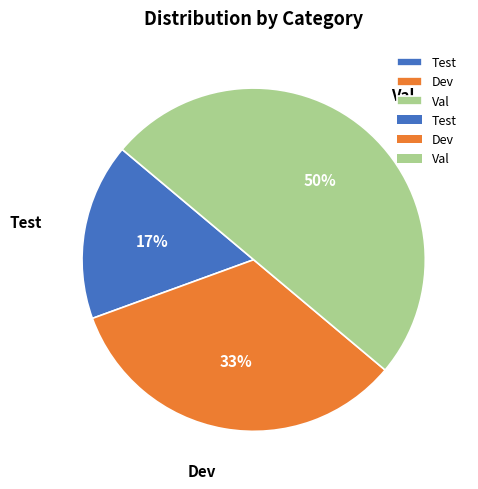

The Test slice represents 17% of the pie. True or false?

True